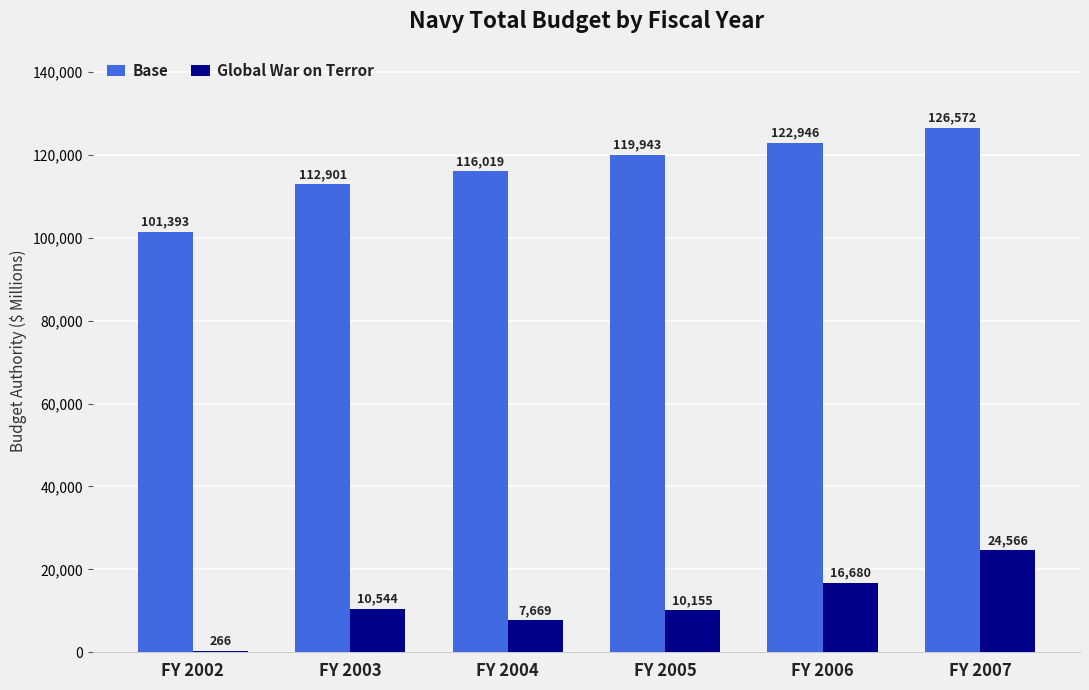

How many Global War on Terror values are between 7669 and 16680?

4